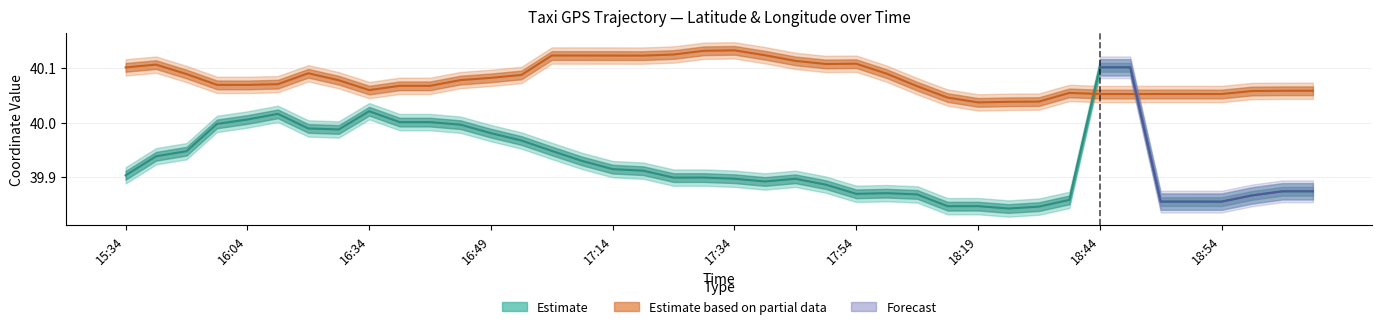

What is the difference between the lon values at 17:14 and 18:39?

0.1